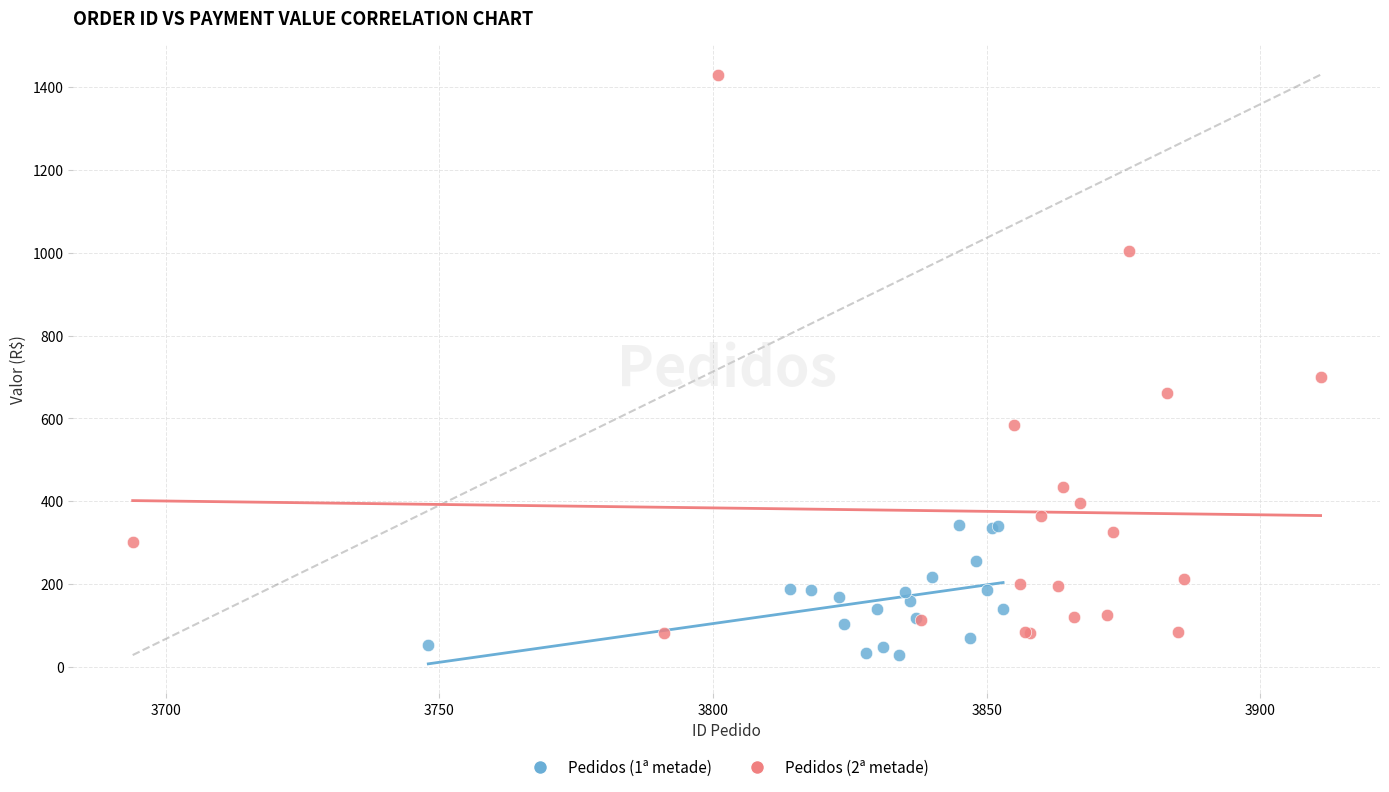

Which series has the widest spread of Y values?

Pedidos (2ª metade)